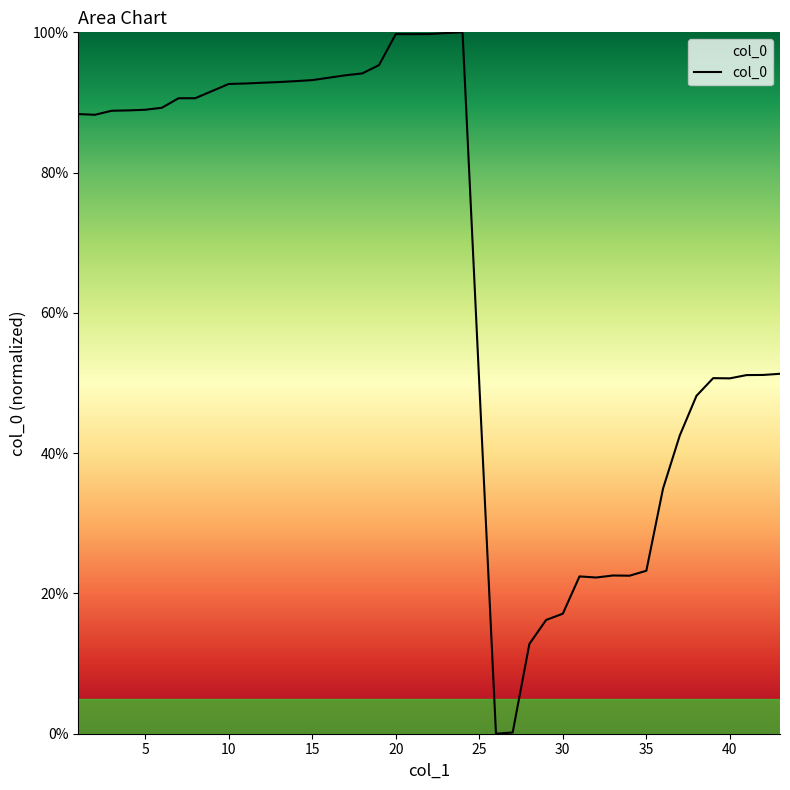

What is the difference between the maximum and minimum values?

100.0